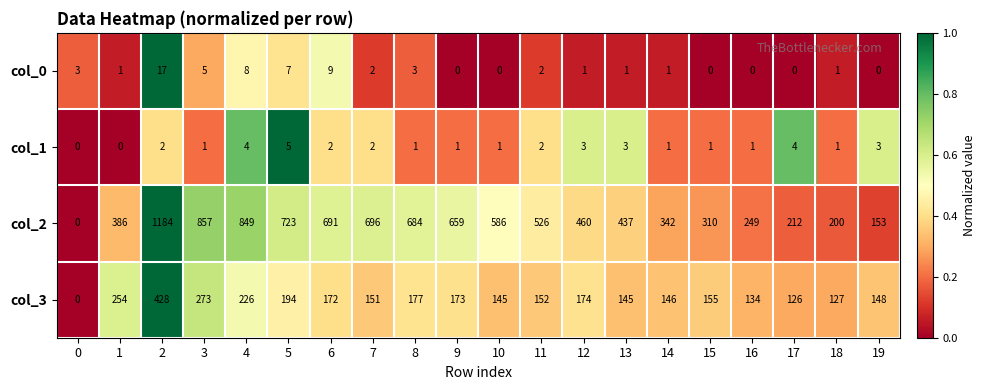

Rank the series by their maximum value, from lowest to highest.

col_1, col_0, col_3, col_2